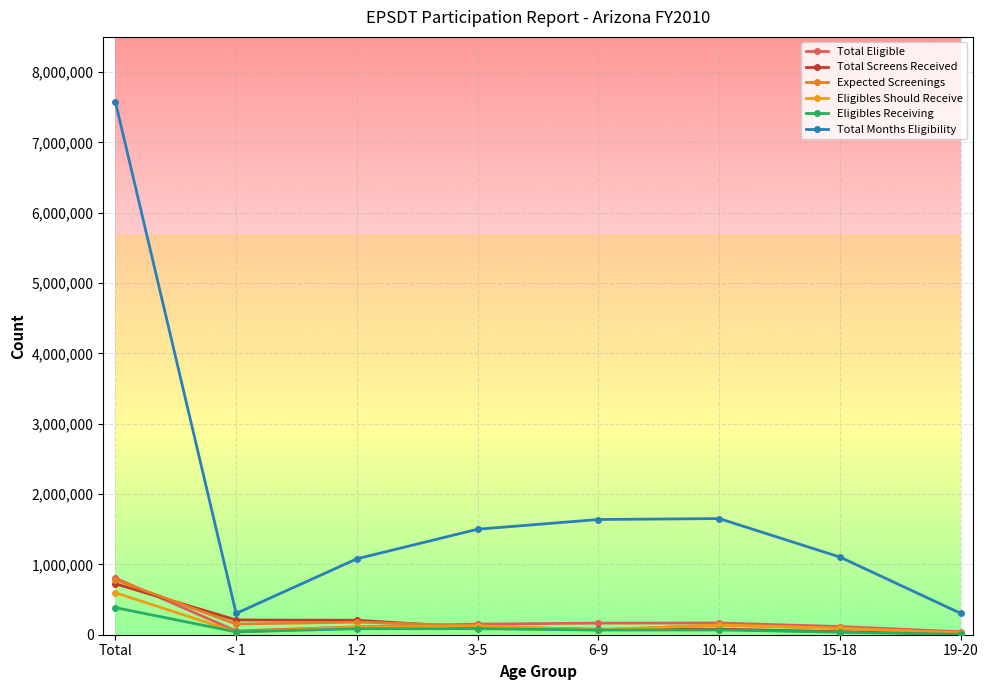

At how many categories does at least one series exceed 6298239?

1